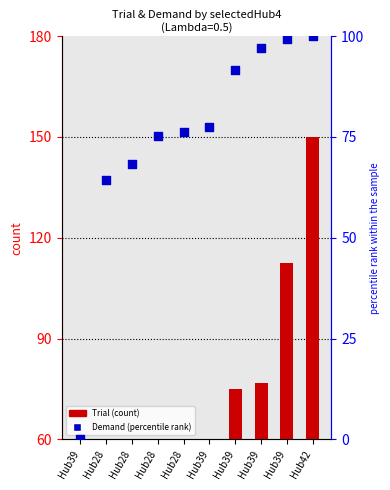

Which series has the largest total across all categories?

Demand (percentile)